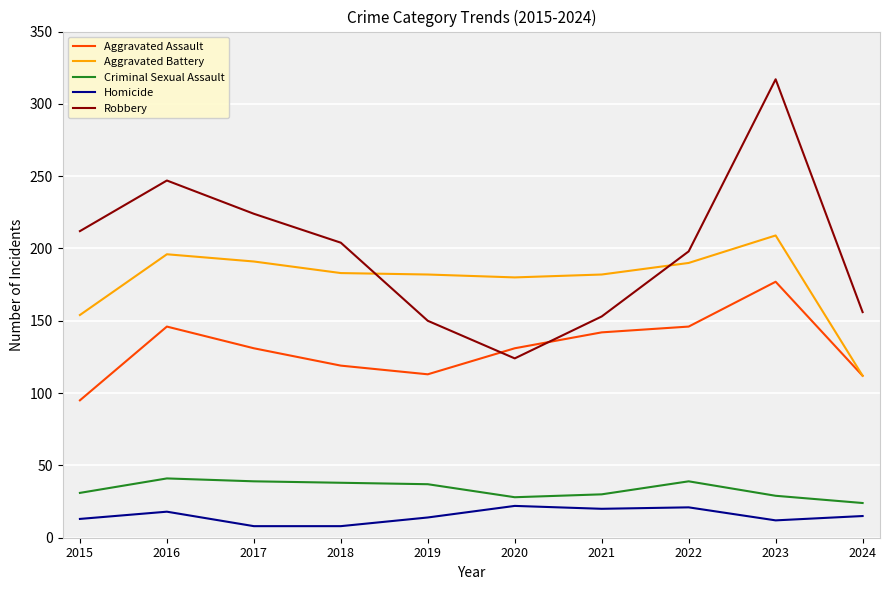

True or false: Aggravated Assault has a value of 226 at 2020.

False